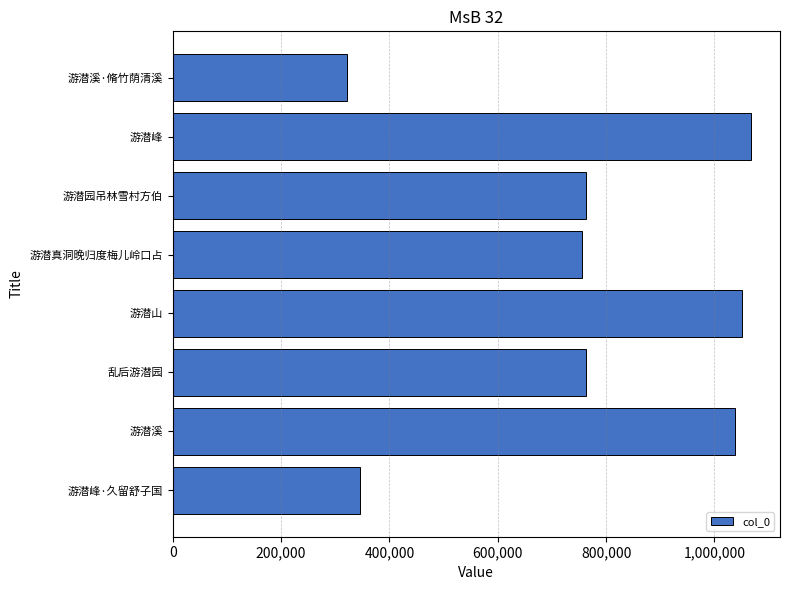

What is the label of the 2nd bar from the bottom?

游潜溪